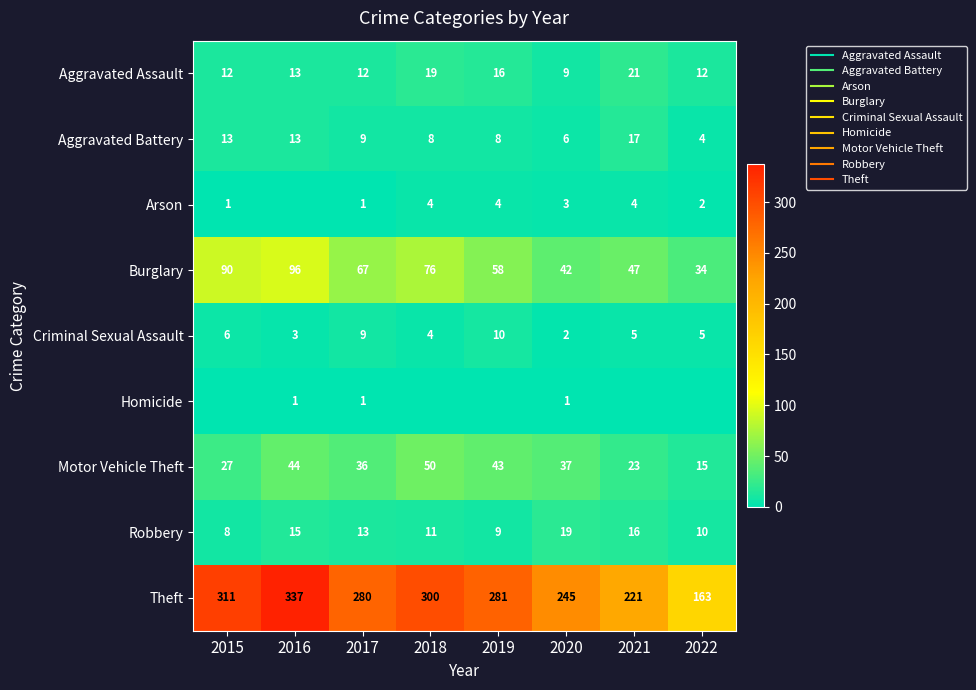

At which label does Criminal Sexual Assault first exceed 5?

2015